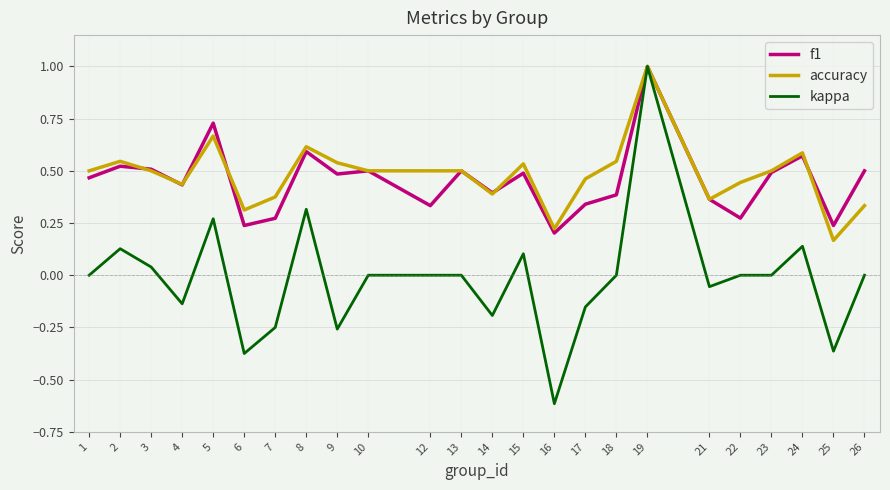

Is it true that kappa equals 0.1 at 24?

True